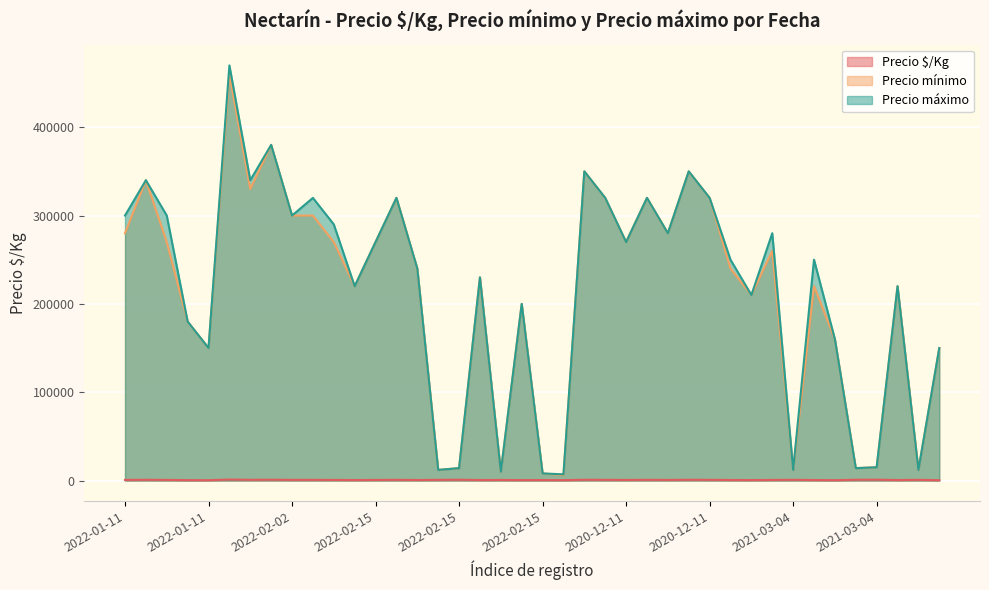

What is the sum of all Precio mínimo values?

8513000